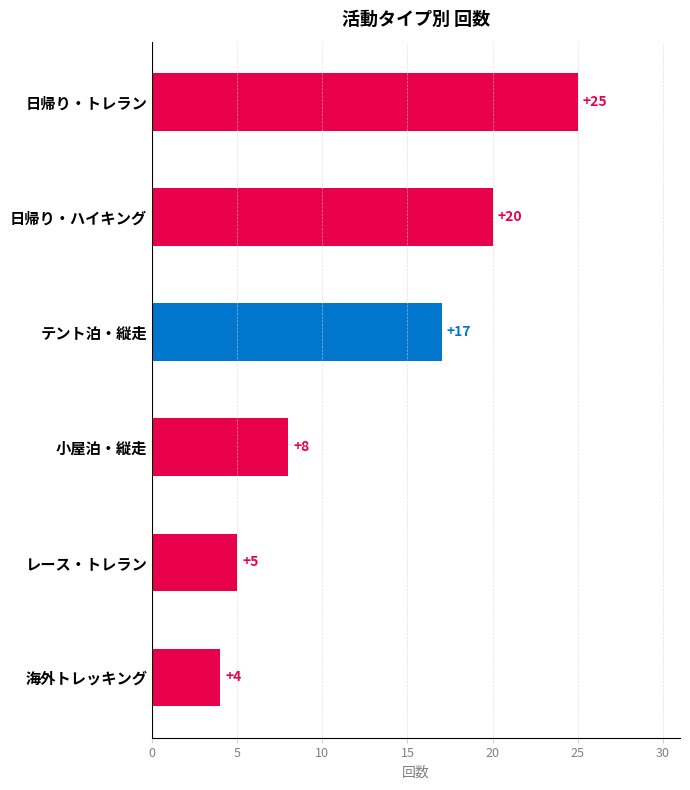

What is the greatest value displayed?

25